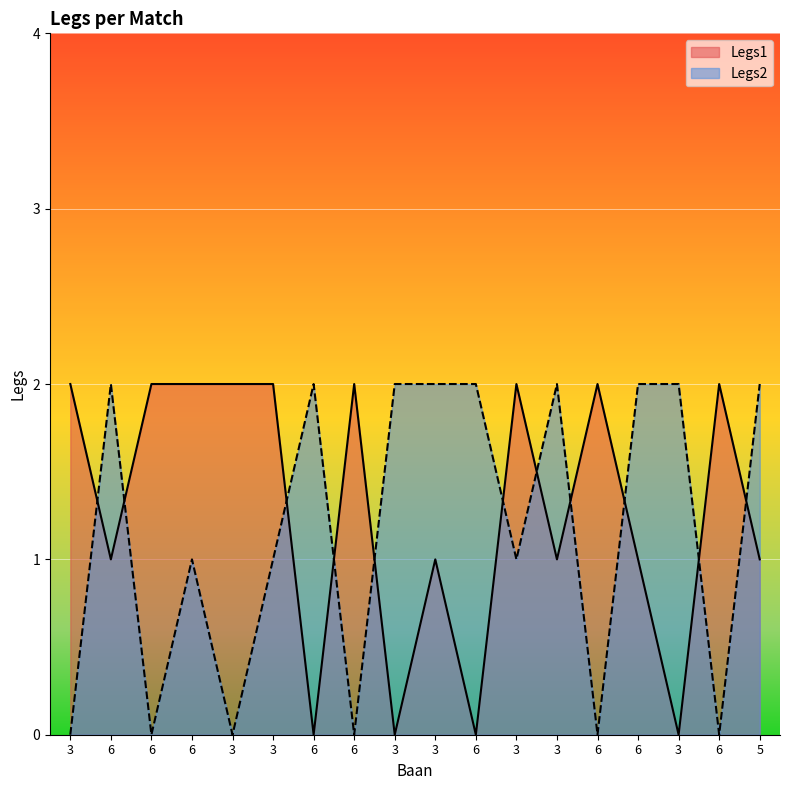

Which series ends up on top after the final intersection of Legs1 and Legs2?

Legs2